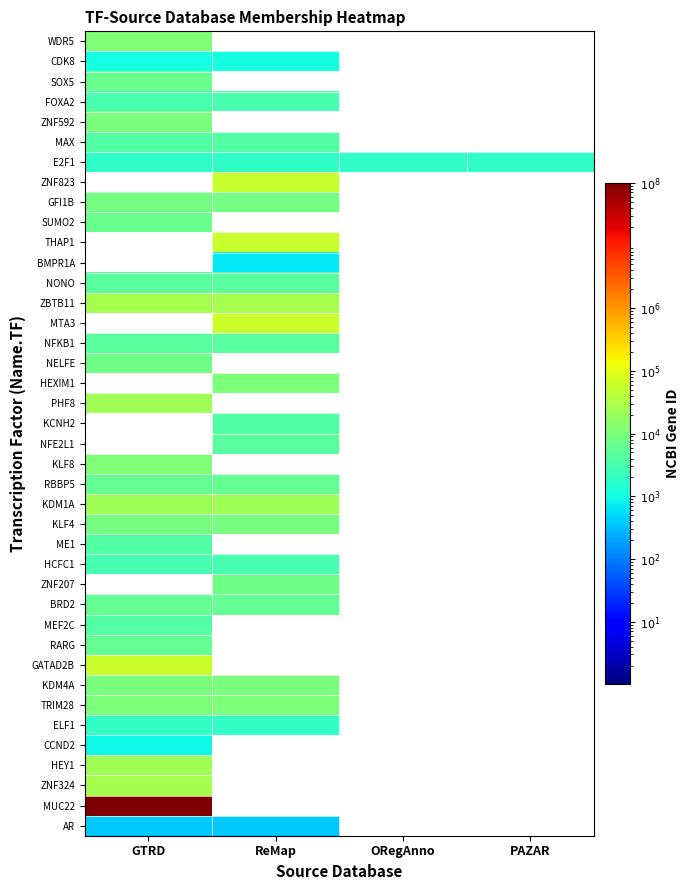

Is the value of ZBTB11 at ReMap greater than the value of ME1 at GTRD?

Yes